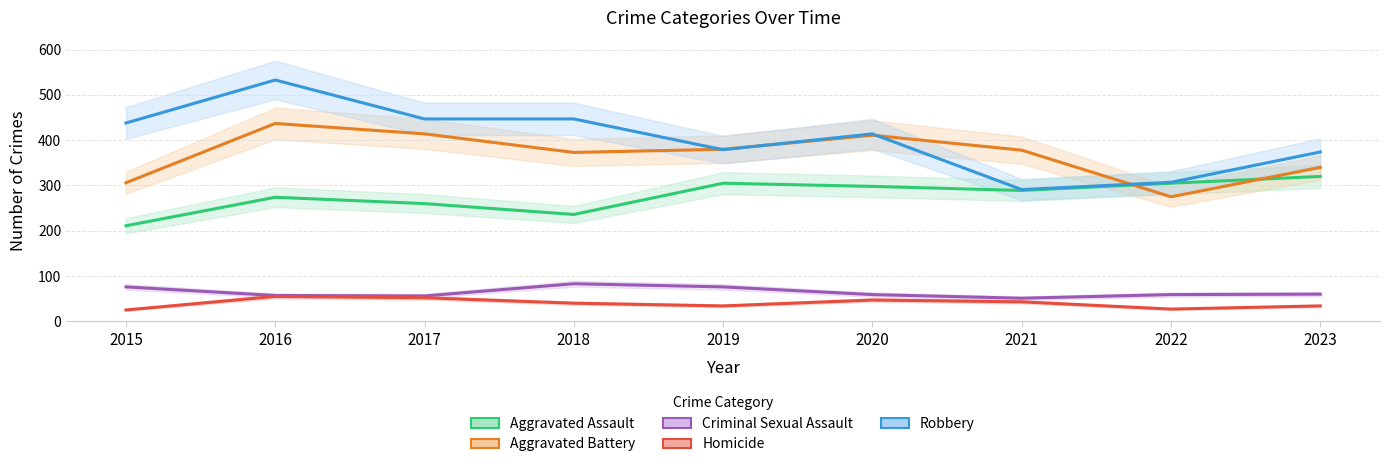

What is the value of the Aggravated Battery point at the 7th from the left?

378